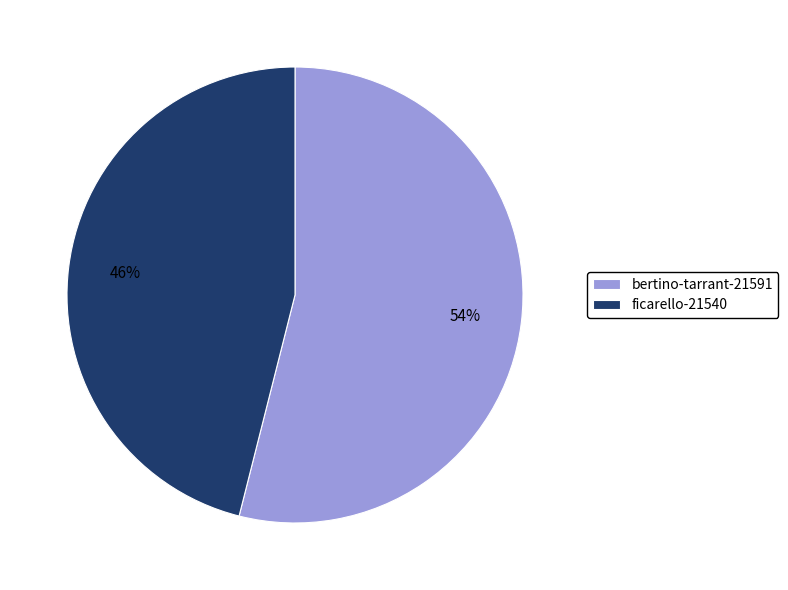

What is the majority slice?

bertino-tarrant-21591